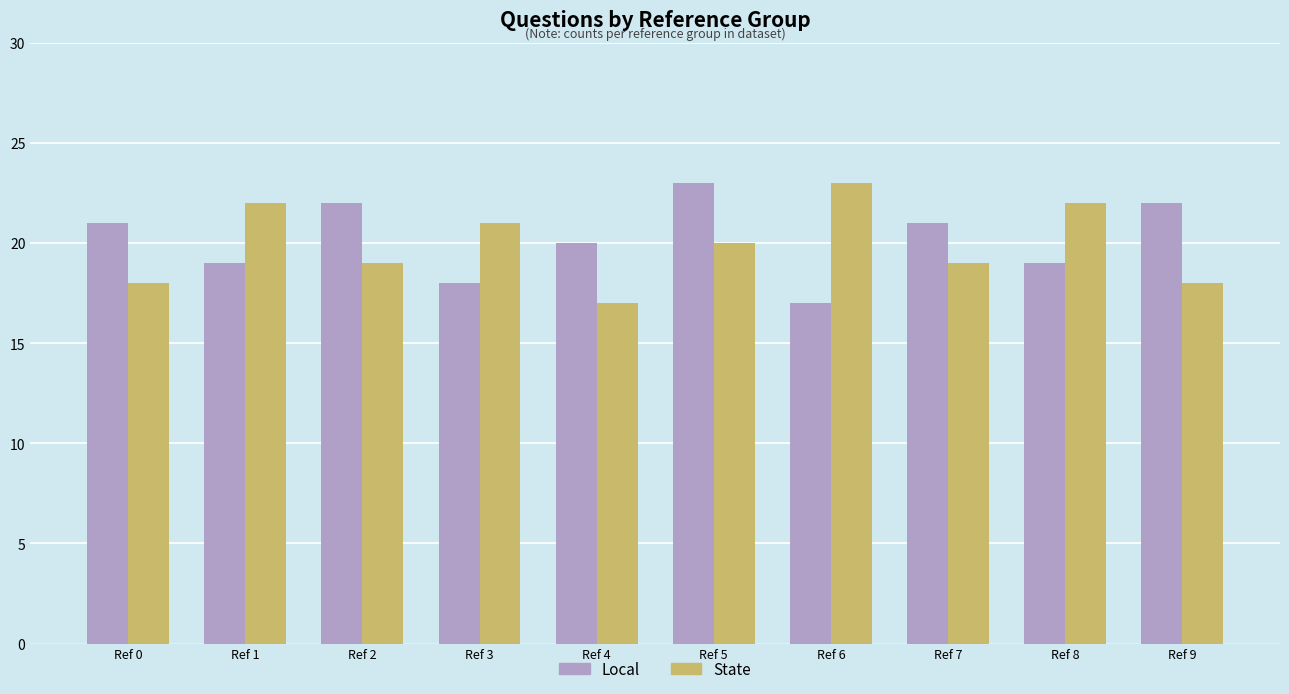

What is the difference between the State values at Ref 1 and Ref 5?

2